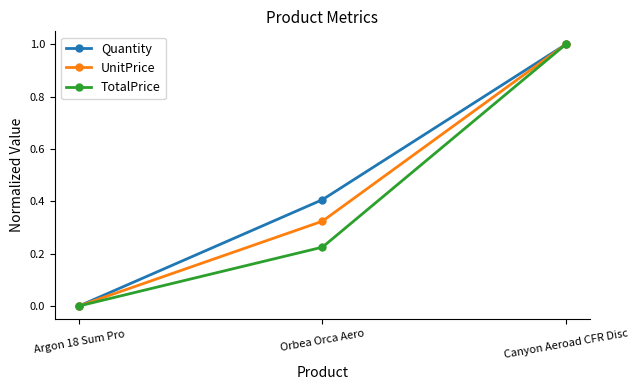

What position from the left is Argon 18 Sum Pro?

1